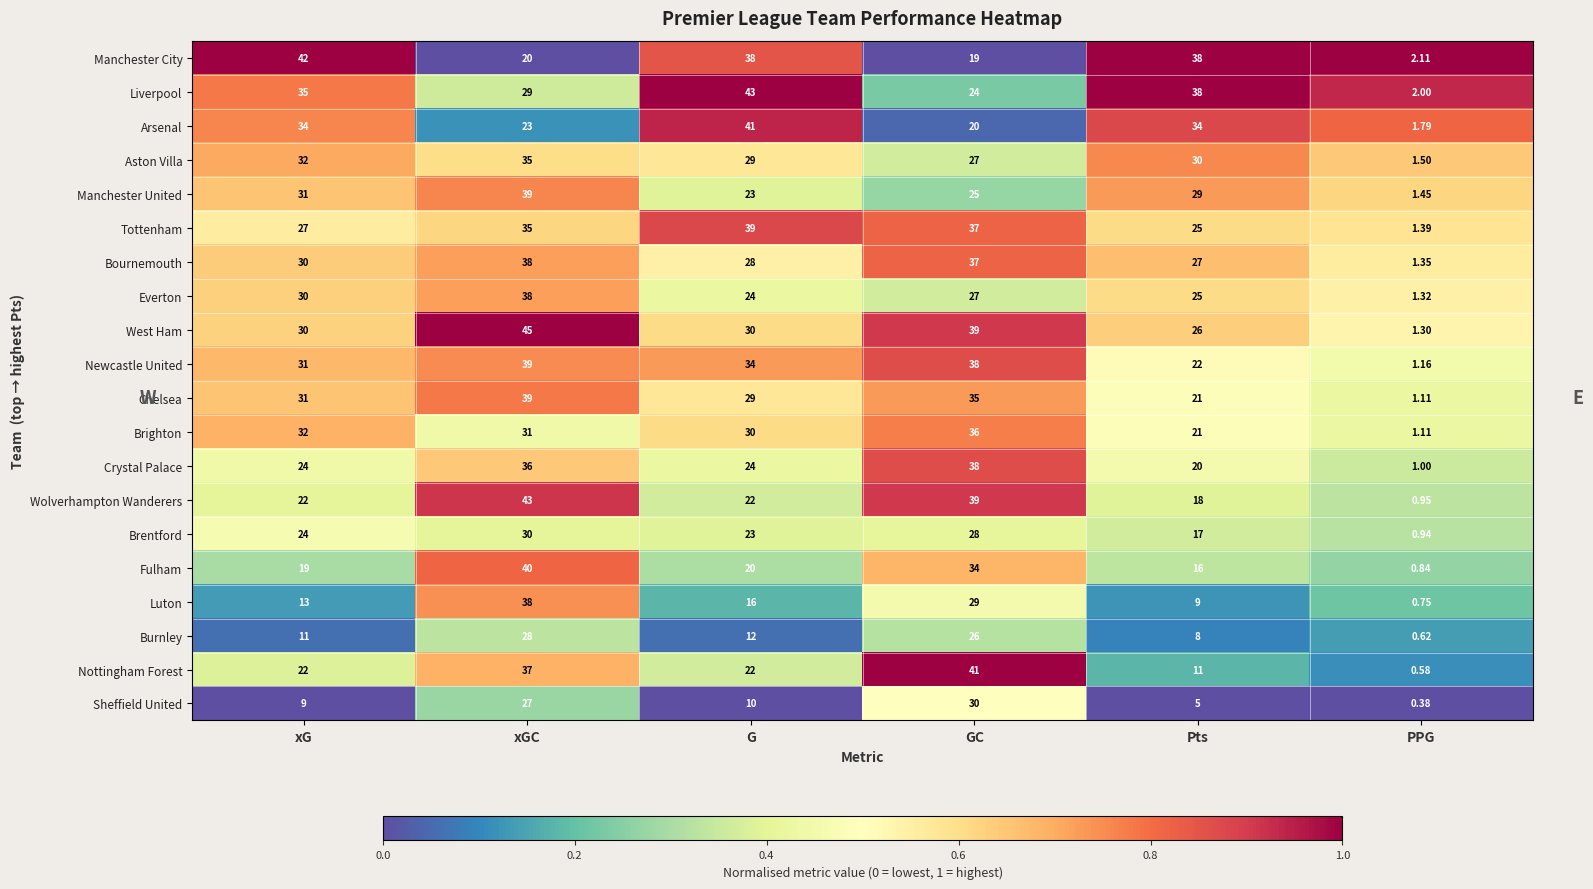

At which label does Nottingham Forest reach its peak?

GC